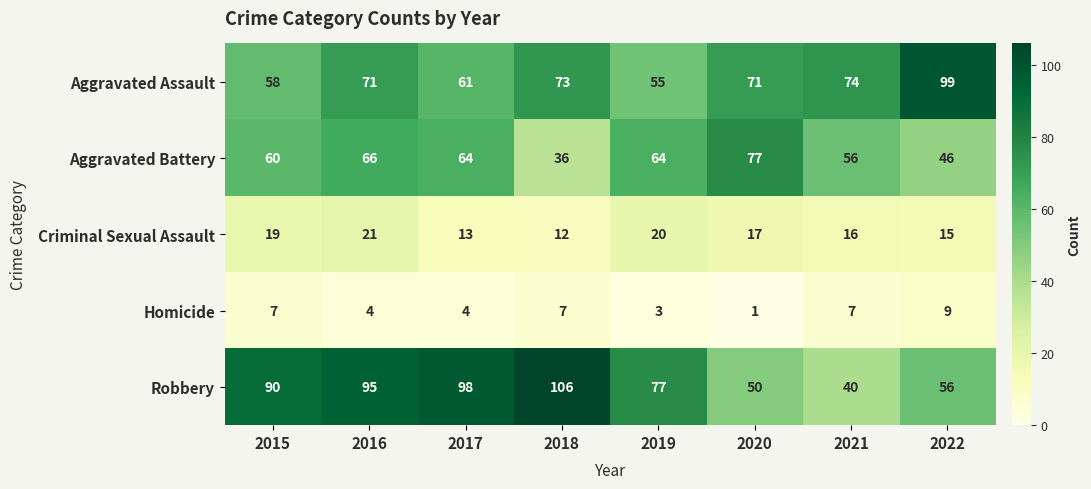

Is it true that Aggravated Battery equals 26 at 2016?

False